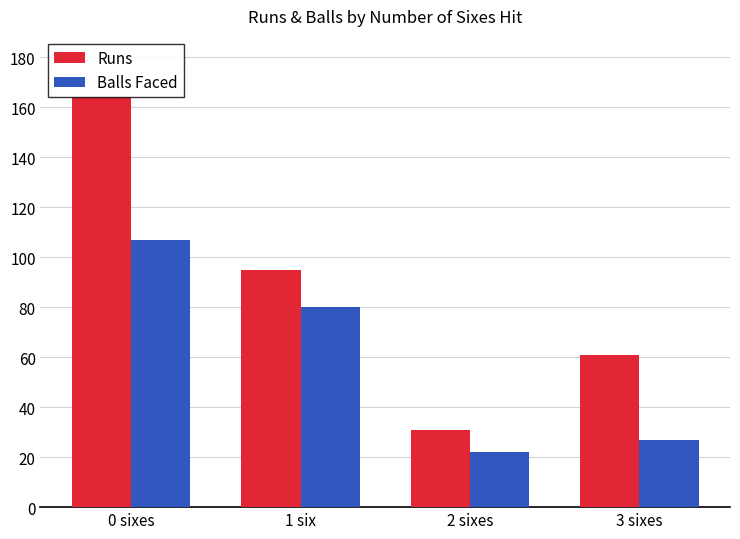

What is the label of the 3rd bar from the right?

1 six